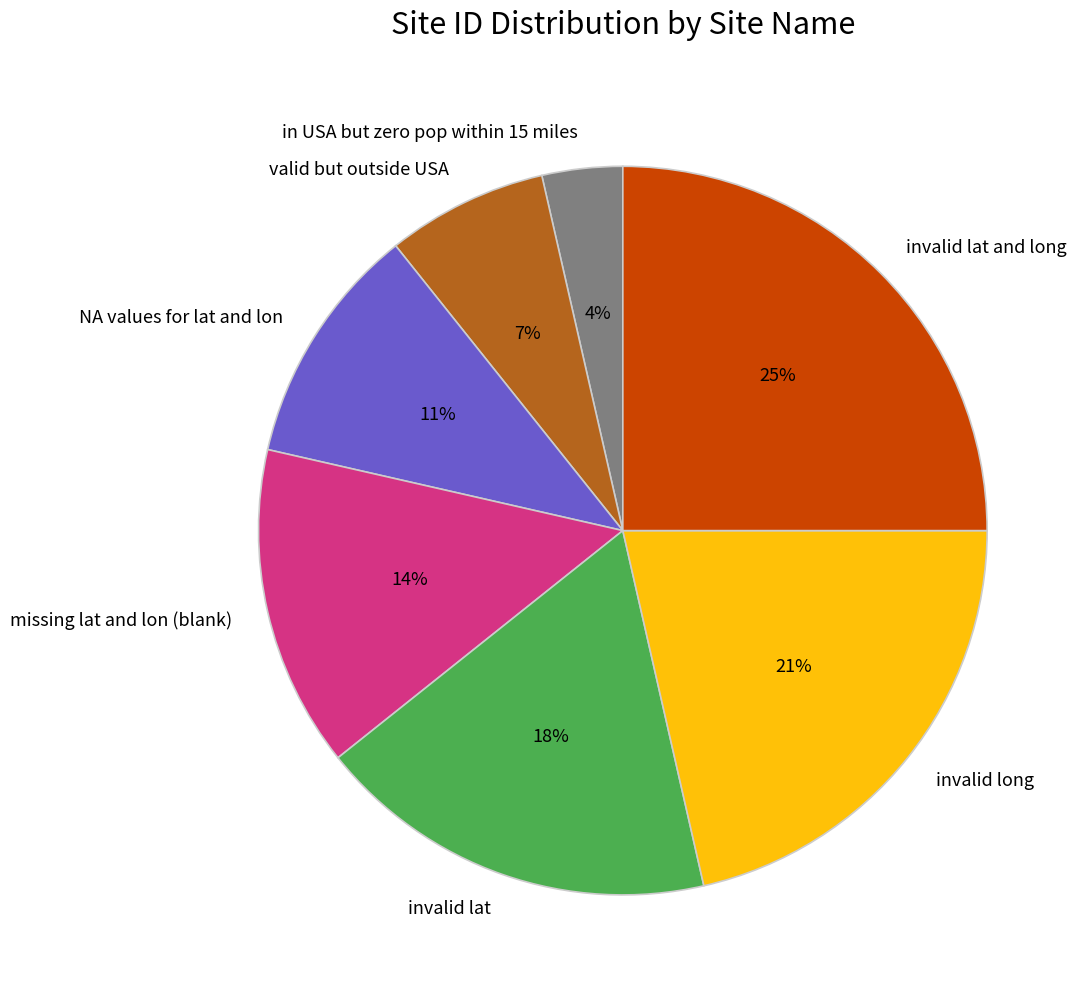

Which has a higher value, in USA but zero pop within 15 miles or invalid long?

invalid long